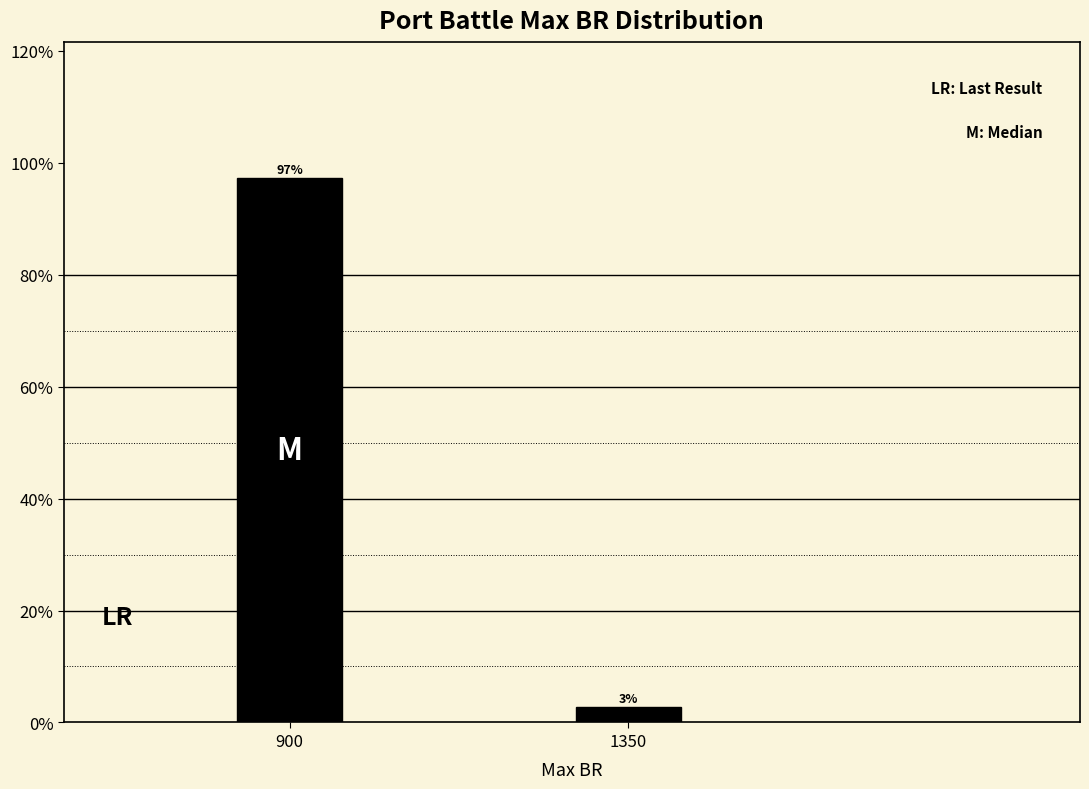

What is the greatest value displayed?

97.3